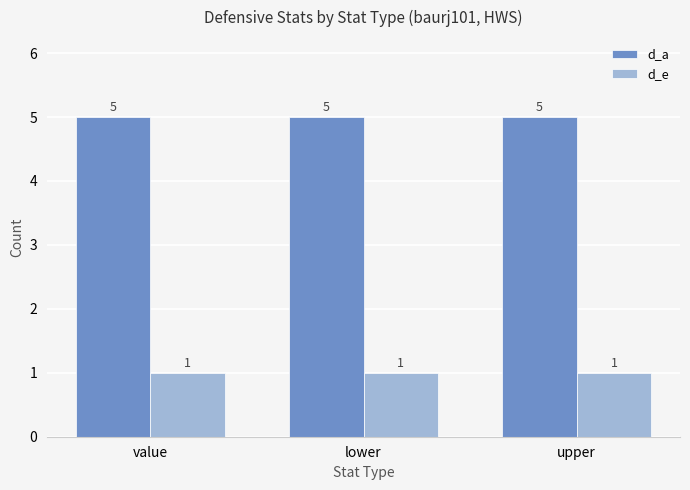

Reading left to right, list all the values displayed in this chart.

d_a: 5	5	5
d_e: 1	1	1